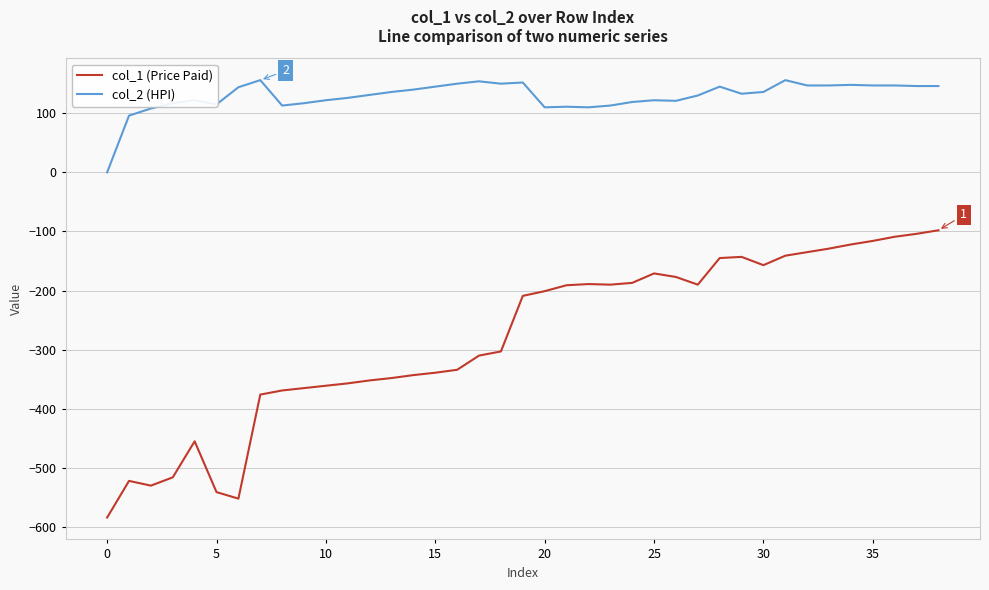

True or false: col_2 (HPI) has more than 0 points higher than both neighbors.

True